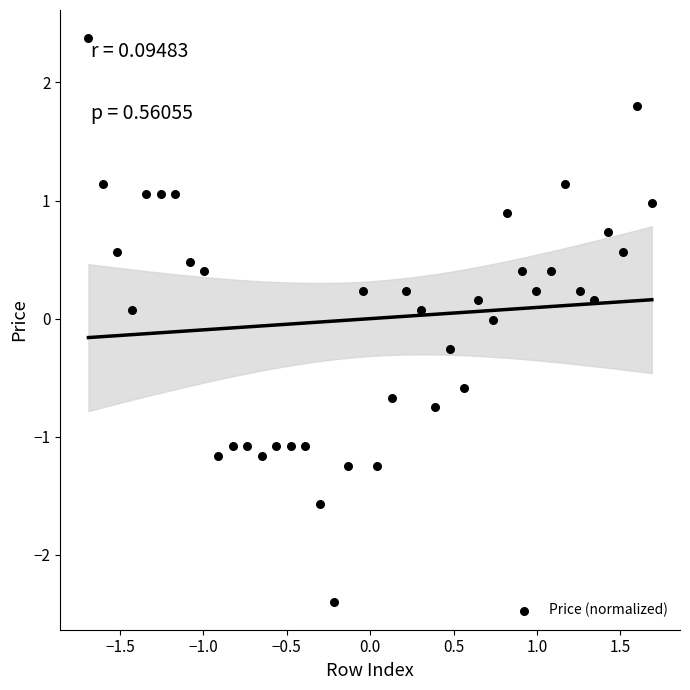

What is the range of Y values (max minus min)?

4.8